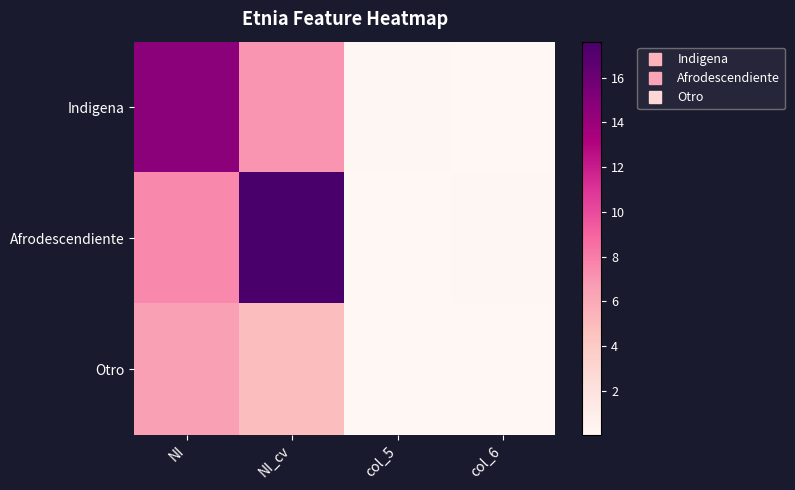

Which series changed the most between NI_cv and col_5?

Afrodescendiente